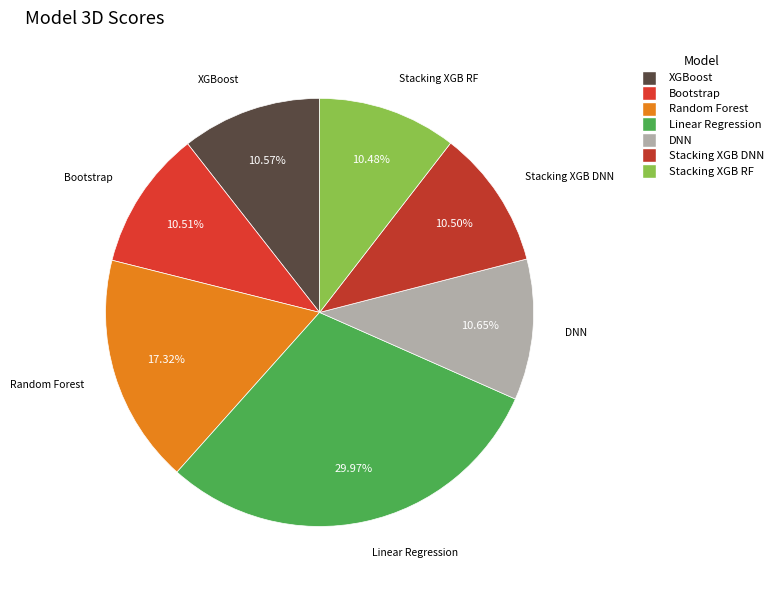

Which category has the smallest portion of the pie?

Stacking XGB RF